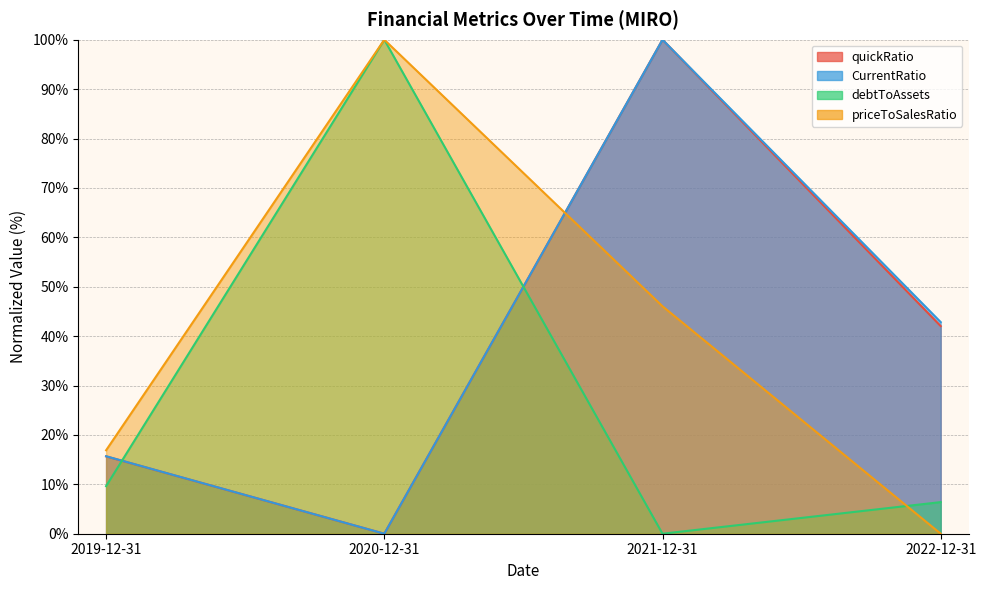

What are all the series names shown in the legend?

debtToAssets, priceToSalesRatio, quickRatio, CurrentRatio